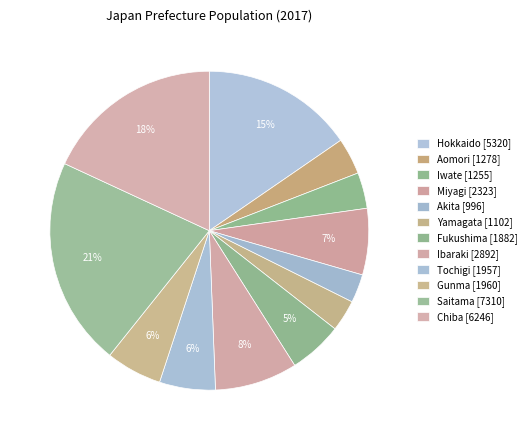

What is the total percentage of Ibaraki and Hokkaido?

23.8%